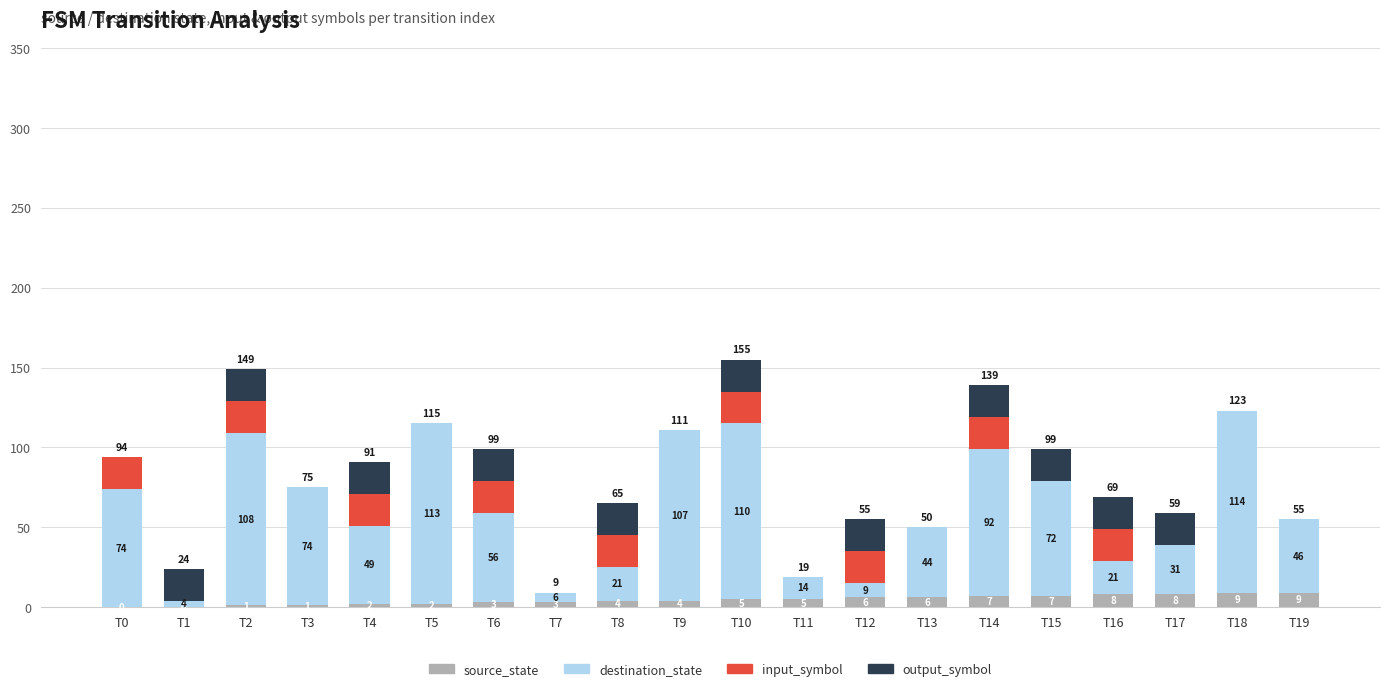

How many source_state values are between 2 and 7?

12